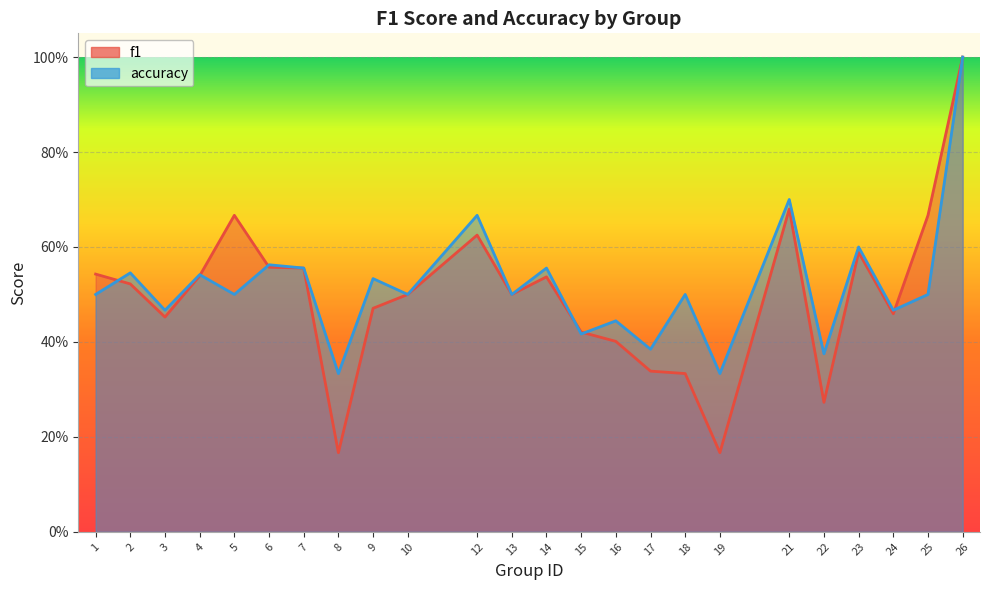

At which category does accuracy reach its first local peak?

2